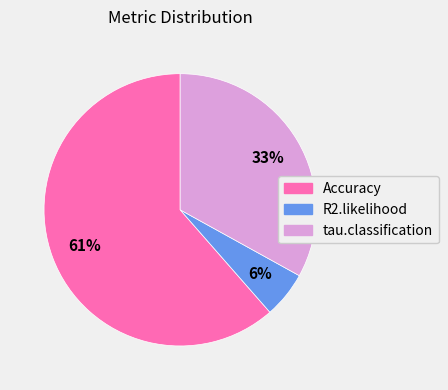

Which slice is the smallest?

R2.likelihood